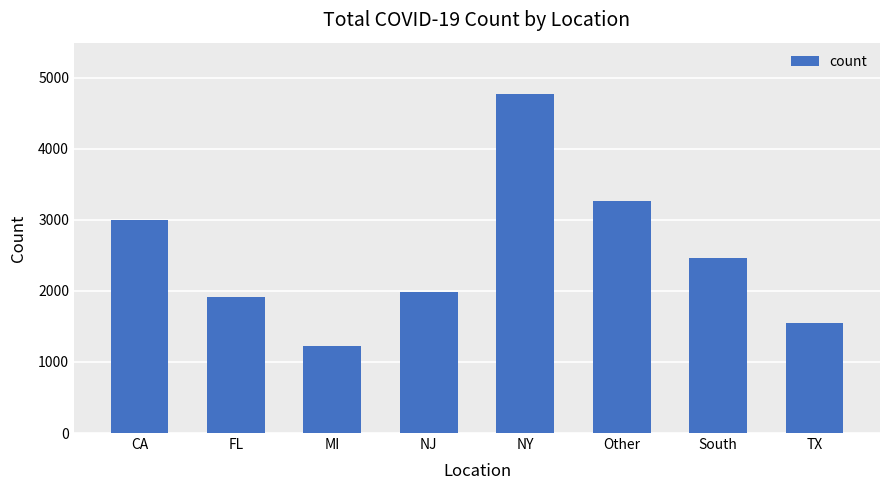

Count the number of data series in this chart.

1